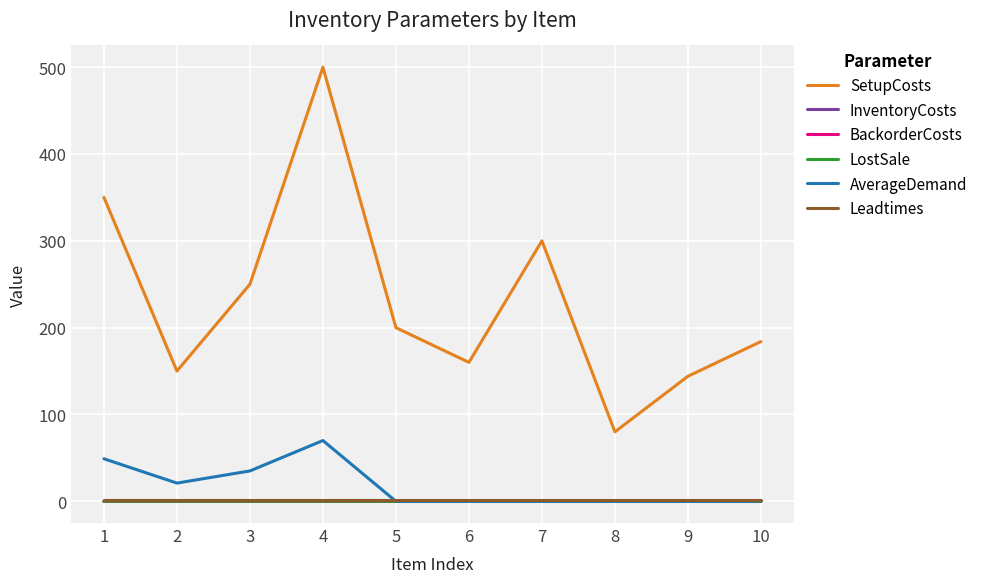

True or false: SetupCosts and Leadtimes intersect in this chart.

False